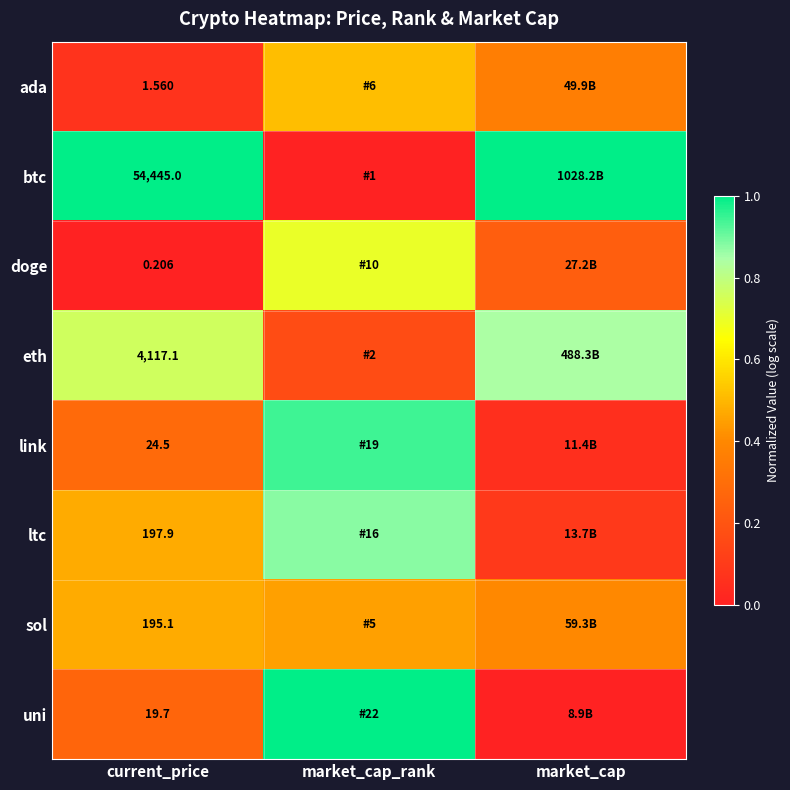

At which category is the sum across all series the highest?

market_cap_rank